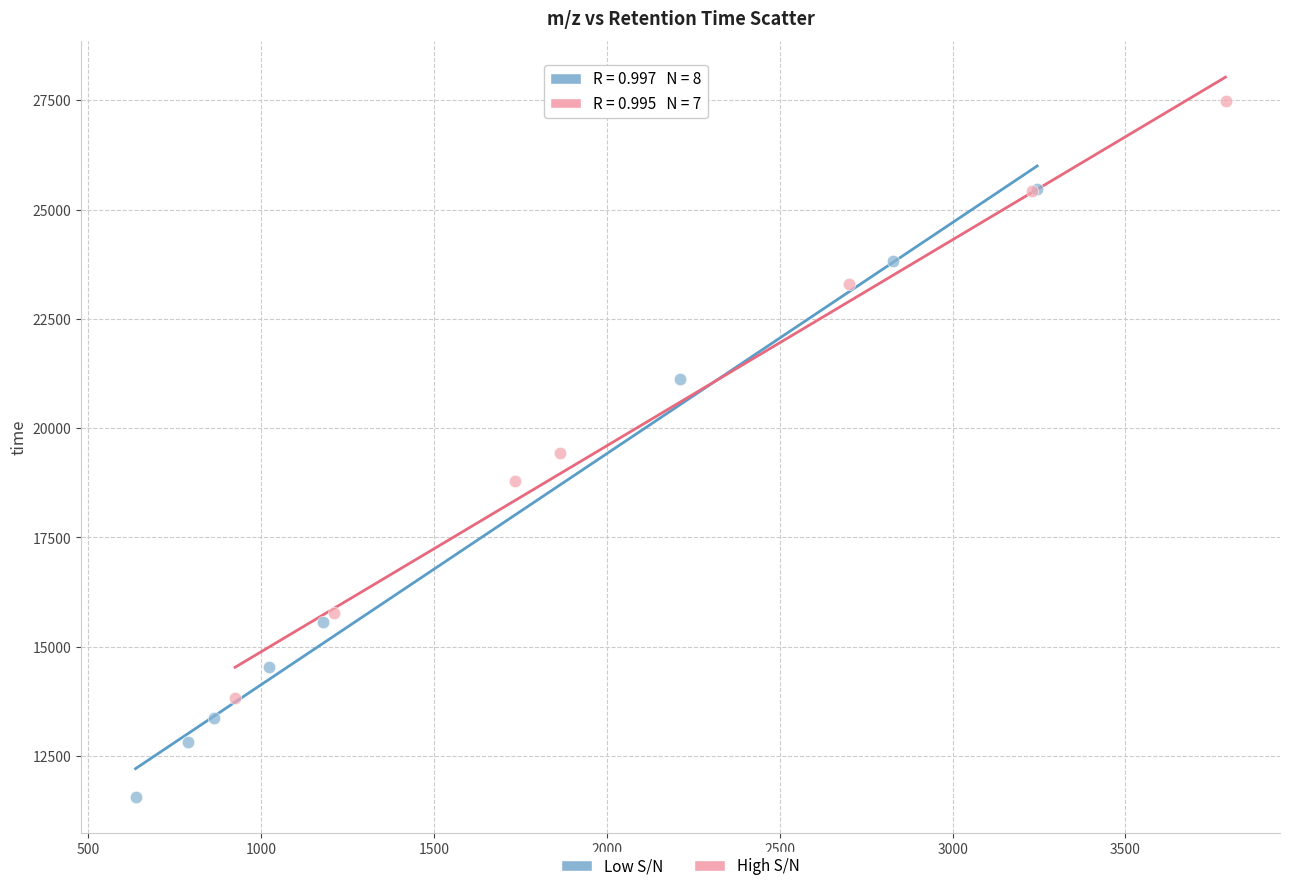

Which series contains the highest Y value?

High S/N